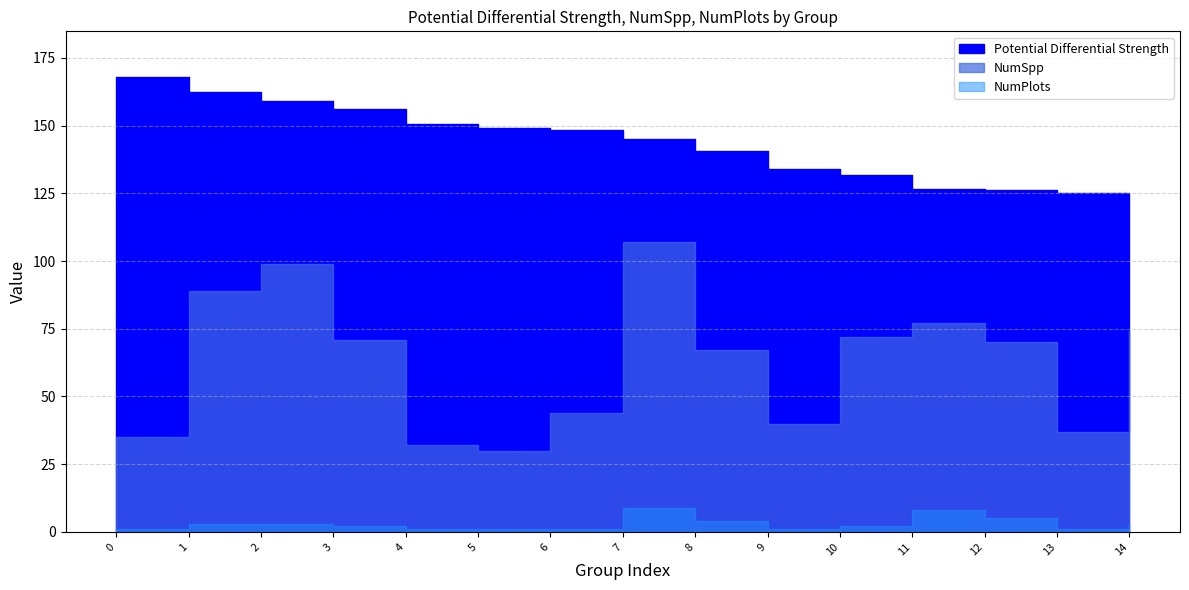

True or false: NumSpp and NumPlots cross at least once.

False